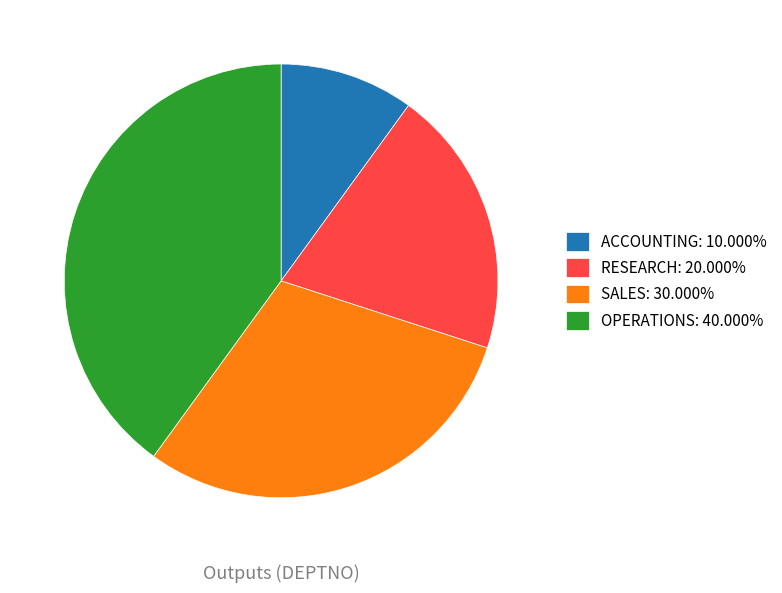

Is there any slice that represents more than half of the pie?

No